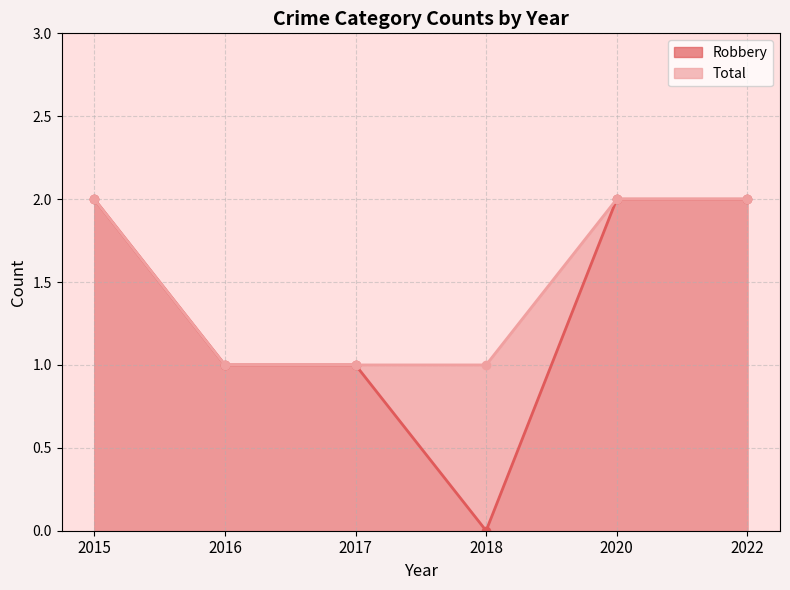

Where is Total nearest to the value 1?

2016